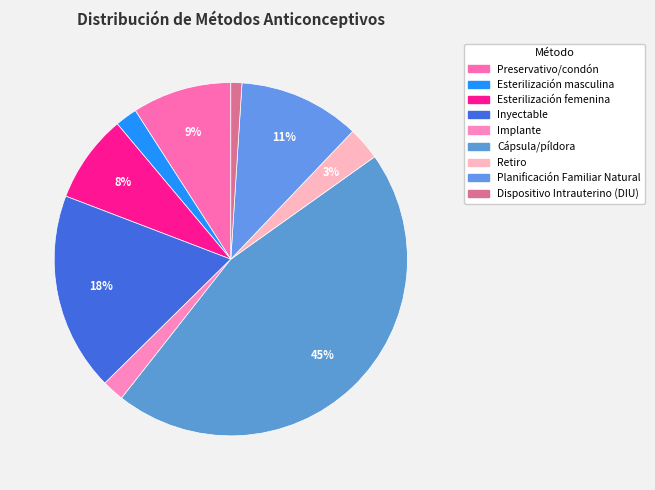

What percentage is the Preservativo/condón slice, to the nearest percent?

9%